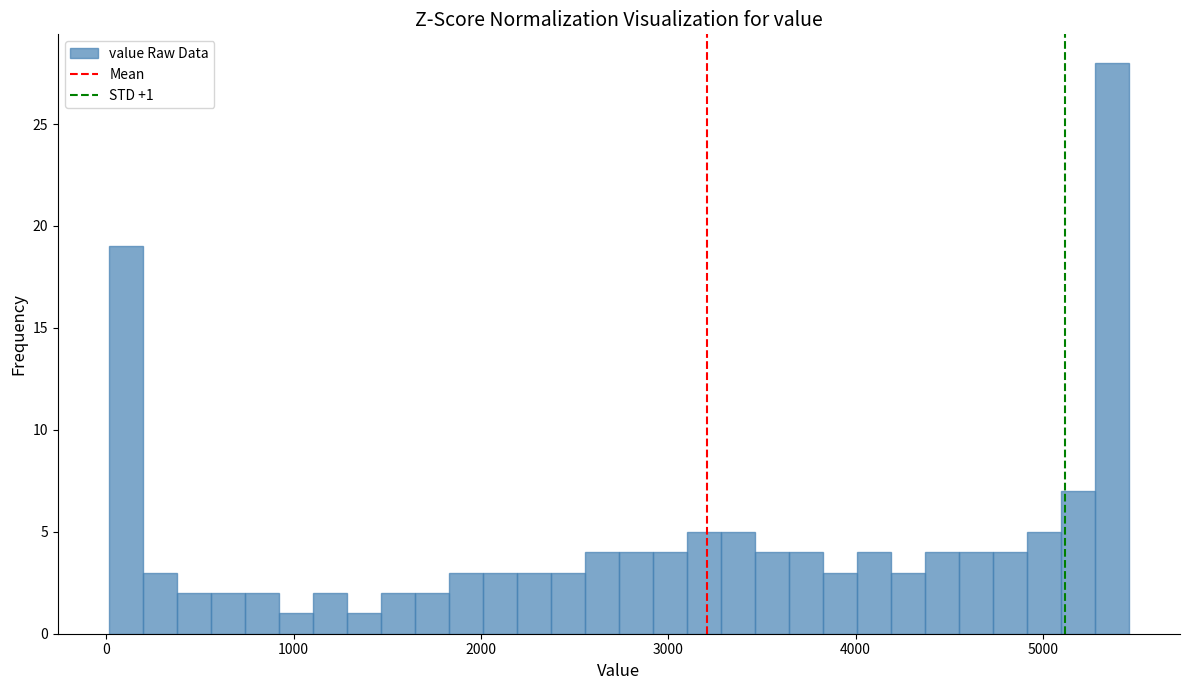

Read against the x-axis, roughly where is the centre of the tallest bar?

5400